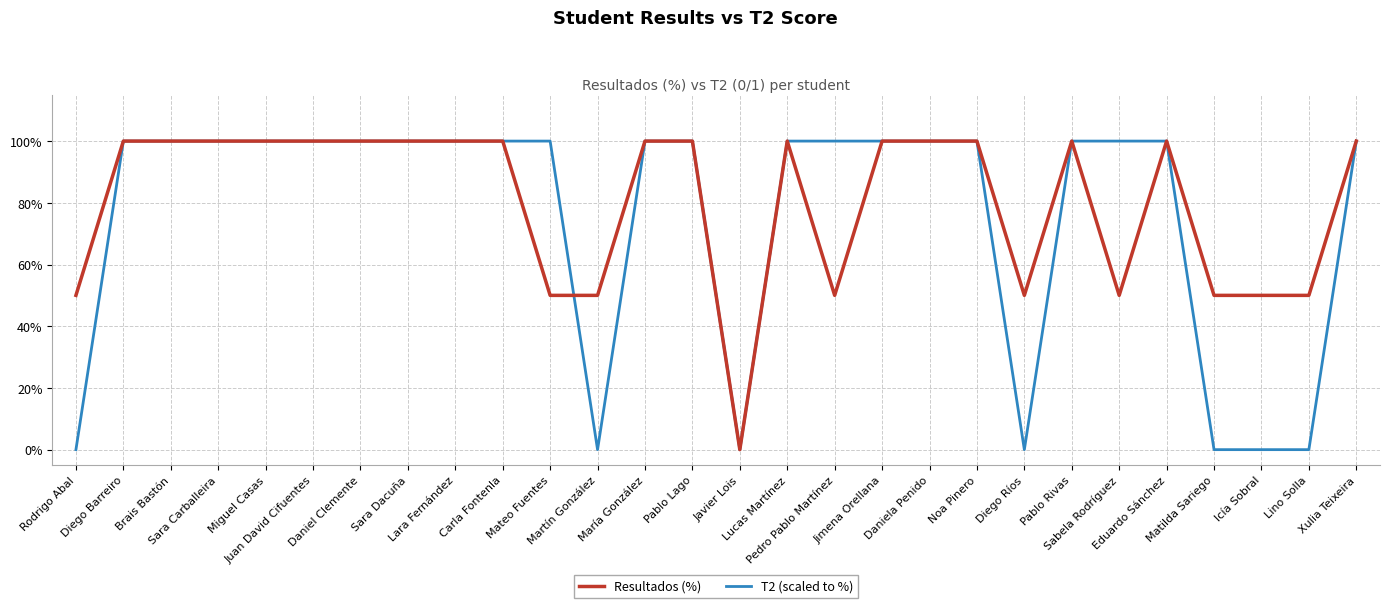

Which series has the largest total across all categories?

Resultados (%)